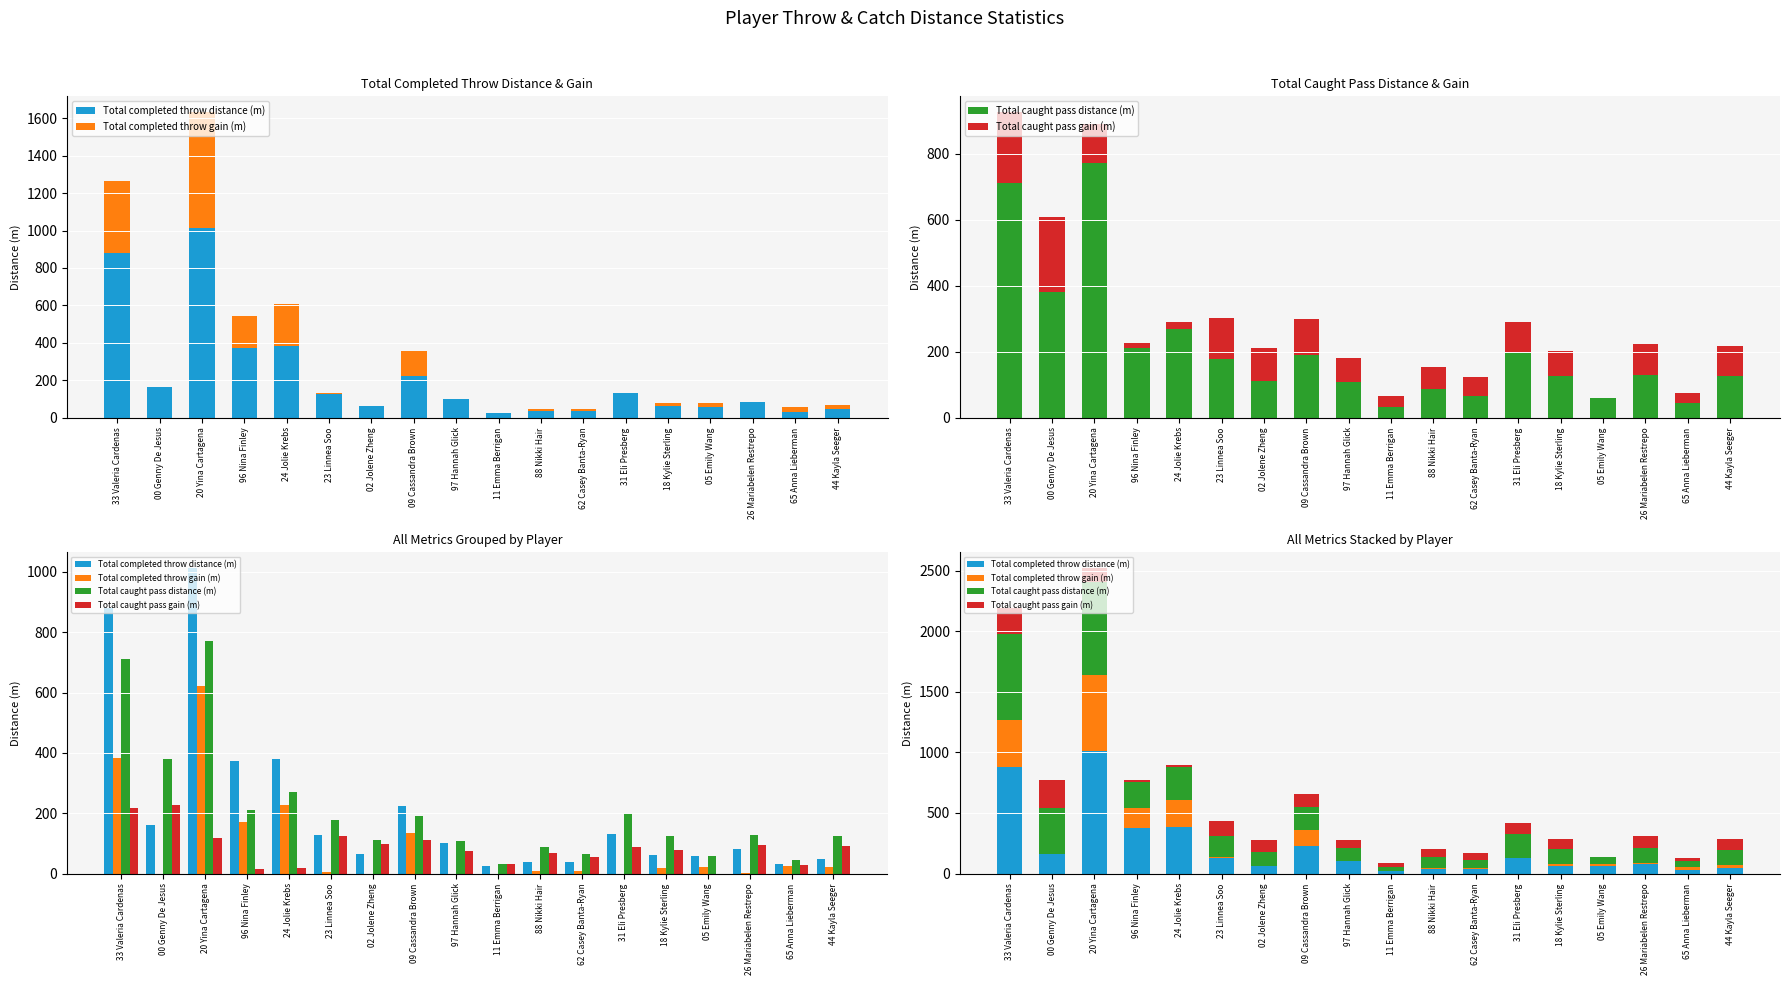

Reading left to right, extract all data points from this chart.

Total completed throw distance (m): 33 Valeria Cardenas=881.0	00 Genny De Jesus=161.4	20 Yina Cartagena=1013.9	96 Nina Finley=373.3	24 Jolie Krebs=380.7	23 Linnea Soo=127.3	02 Jolene Zheng=63.6	09 Cassandra Brown=224.4	97 Hannah Glick=99.7	11 Emma Berrigan=23.9	88 Nikki Hair=37.2	62 Casey Banta-Ryan=37.4	31 Eli Presberg=130.0	18 Kylie Sterling=61.8	05 Emily Wang=58.1	26 Mariabelen Restrepo=82.1	65 Anna Lieberman=30.9	44 Kayla Seeger=47.8
Total completed throw gain (m): 33 Valeria Cardenas=384.3	00 Genny De Jesus=0.0	20 Yina Cartagena=622.1	96 Nina Finley=170.7	24 Jolie Krebs=226.9	23 Linnea Soo=6.2	02 Jolene Zheng=0.0	09 Cassandra Brown=133.0	97 Hannah Glick=0.0	11 Emma Berrigan=0.0	88 Nikki Hair=9.2	62 Casey Banta-Ryan=7.4	31 Eli Presberg=0.0	18 Kylie Sterling=18.2	05 Emily Wang=22.1	26 Mariabelen Restrepo=2.9	65 Anna Lieberman=23.4	44 Kayla Seeger=20.5
Total caught pass distance (m): 33 Valeria Cardenas=711.5	00 Genny De Jesus=380.9	20 Yina Cartagena=770.1	96 Nina Finley=211.2	24 Jolie Krebs=269.1	23 Linnea Soo=178.3	02 Jolene Zheng=111.2	09 Cassandra Brown=190.0	97 Hannah Glick=107.1	11 Emma Berrigan=33.2	88 Nikki Hair=87.6	62 Casey Banta-Ryan=65.6	31 Eli Presberg=200.0	18 Kylie Sterling=124.4	05 Emily Wang=59.4	26 Mariabelen Restrepo=129.0	65 Anna Lieberman=45.5	44 Kayla Seeger=125.8
Total caught pass gain (m): 33 Valeria Cardenas=215.8	00 Genny De Jesus=226.5	20 Yina Cartagena=118.5	96 Nina Finley=16.1	24 Jolie Krebs=19.6	23 Linnea Soo=124.3	02 Jolene Zheng=98.9	09 Cassandra Brown=109.9	97 Hannah Glick=73.2	11 Emma Berrigan=30.5	88 Nikki Hair=66.4	62 Casey Banta-Ryan=56.0	31 Eli Presberg=89.4	18 Kylie Sterling=78.1	05 Emily Wang=0.0	26 Mariabelen Restrepo=94.1	65 Anna Lieberman=27.4	44 Kayla Seeger=92.0